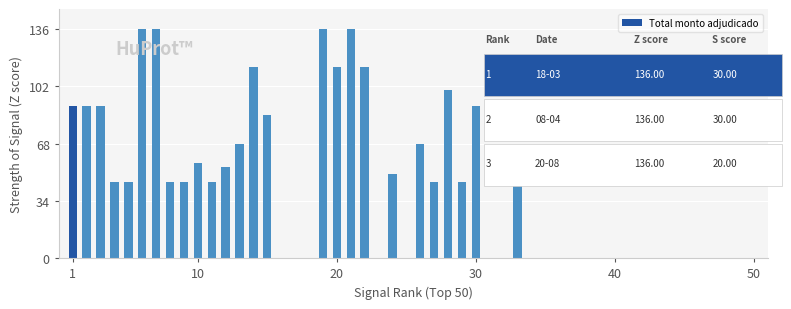

What is the maximum value shown in the chart?

136.0